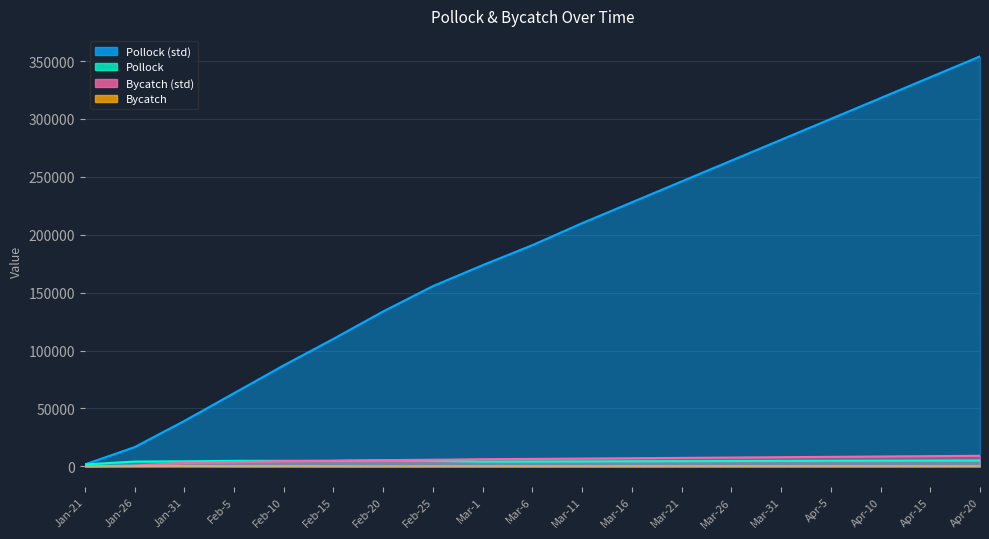

Reading left to right, extract all data points from this chart.

Pollock (std): 1644.1	16557.8	39165.5	63155.7	87200.0	110079.0	133772.0	155618.0	173713.0	191000.0	210000.0	228000.0	246000.0	264000.0	282000.0	300000.0	318000.0	336000.0	354000.0
Pollock: 1644.1	4138.3	4350.6	4742.8	4765.0	4707.9	5171.8	4824.4	4136.7	4200.0	4300.0	4400.0	4500.0	4600.0	4700.0	4800.0	4900.0	5000.0	5100.0
Bycatch (std): 51.0	741.0	2897.0	3560.0	4496.0	4861.0	5351.0	5694.0	6169.0	6400.0	6700.0	7000.0	7300.0	7600.0	7900.0	8200.0	8500.0	8800.0	9100.0
Bycatch: 76.0	281.0	362.0	193.0	228.0	122.0	110.0	122.0	136.0	140.0	150.0	160.0	170.0	180.0	190.0	200.0	210.0	220.0	230.0